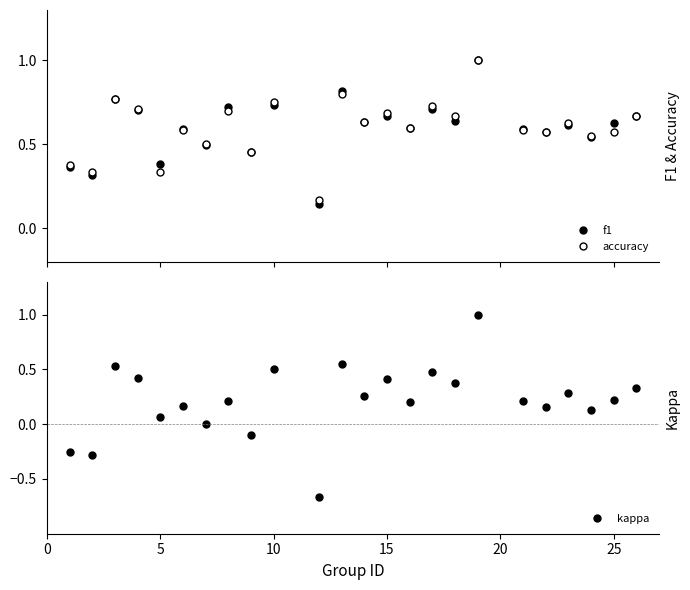

Does the chart display data point markers on the line(s)?

Yes